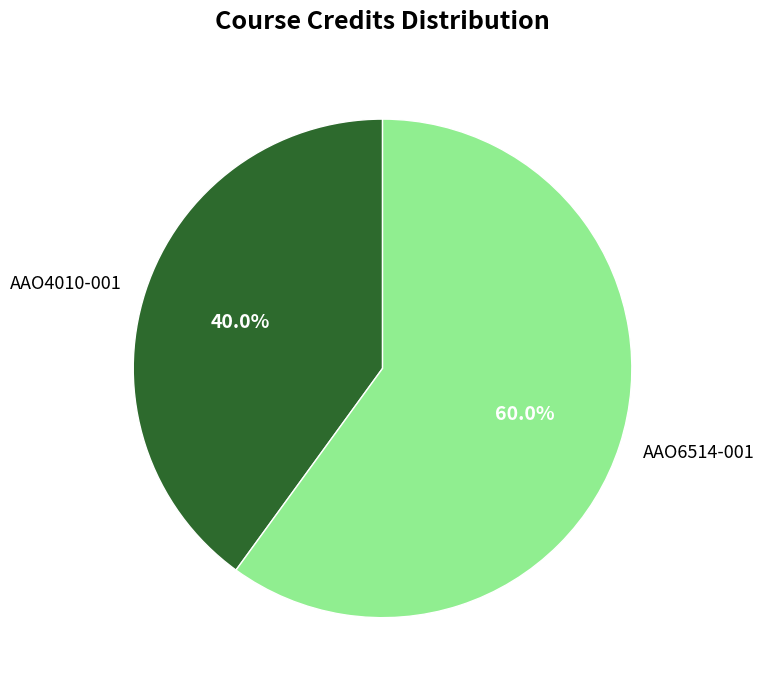

What percentage is the AAO6514-001 slice, to the nearest percent?

60%